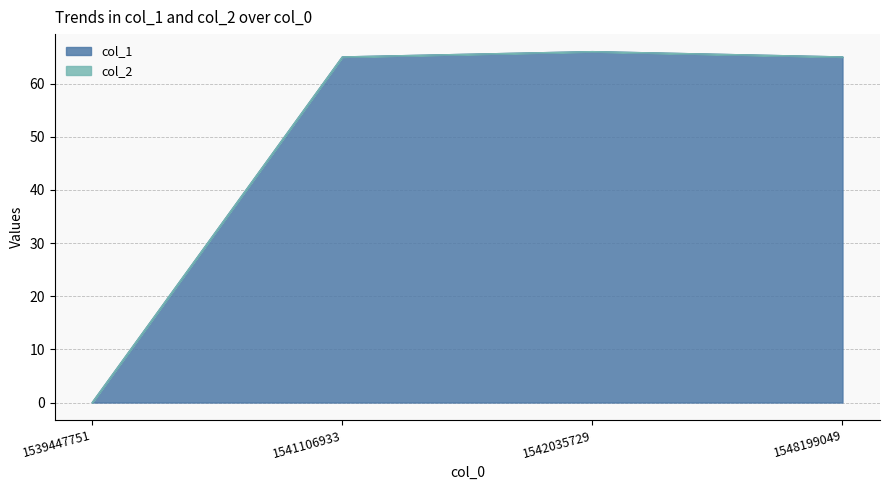

What is the value of the 3rd point from the left?

66